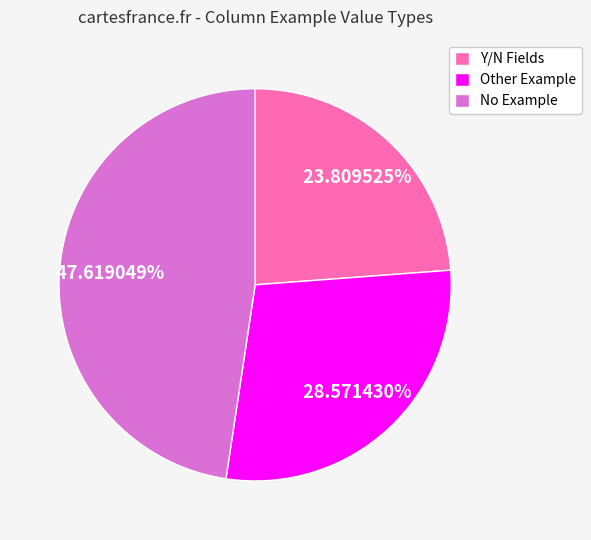

Rank the categories by value from highest to lowest.

No Example, Other Example, Y/N Fields